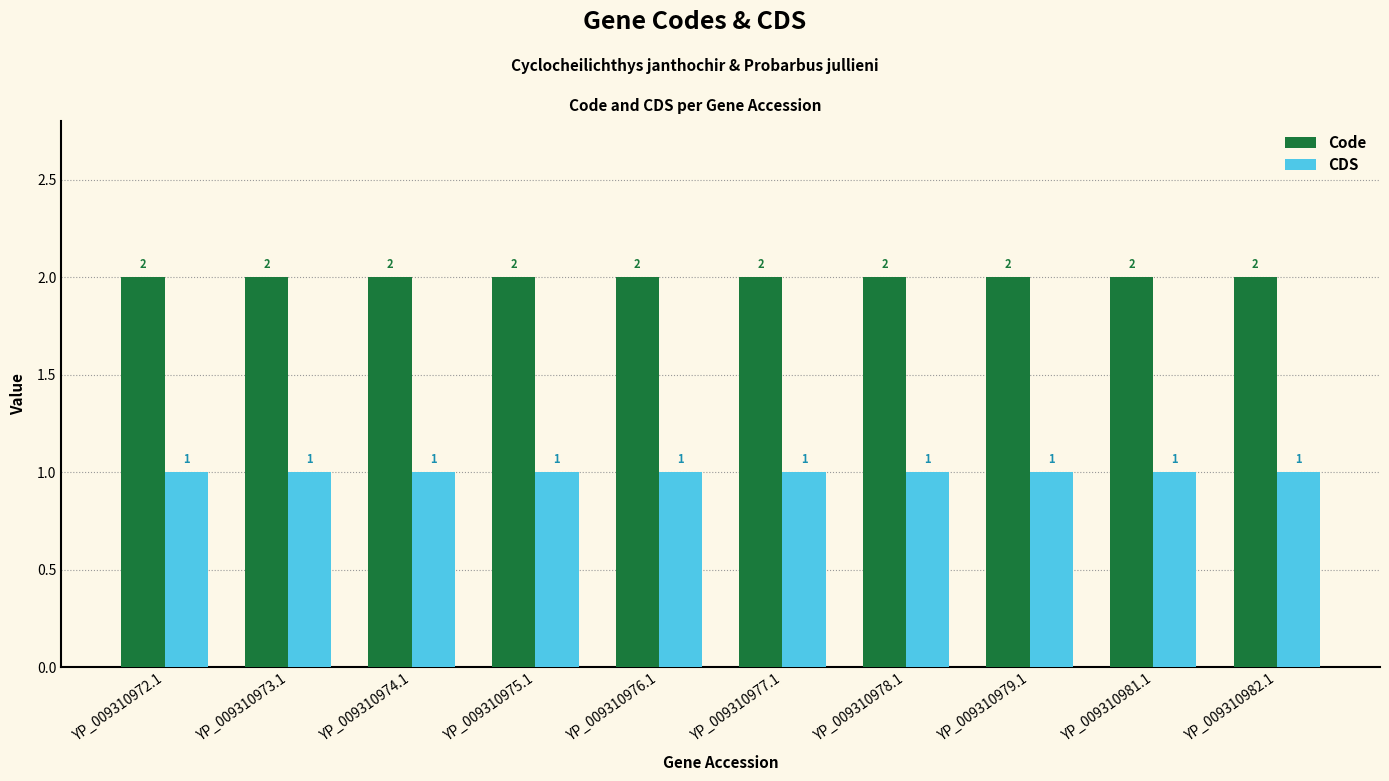

Which series has the largest total across all categories?

Code